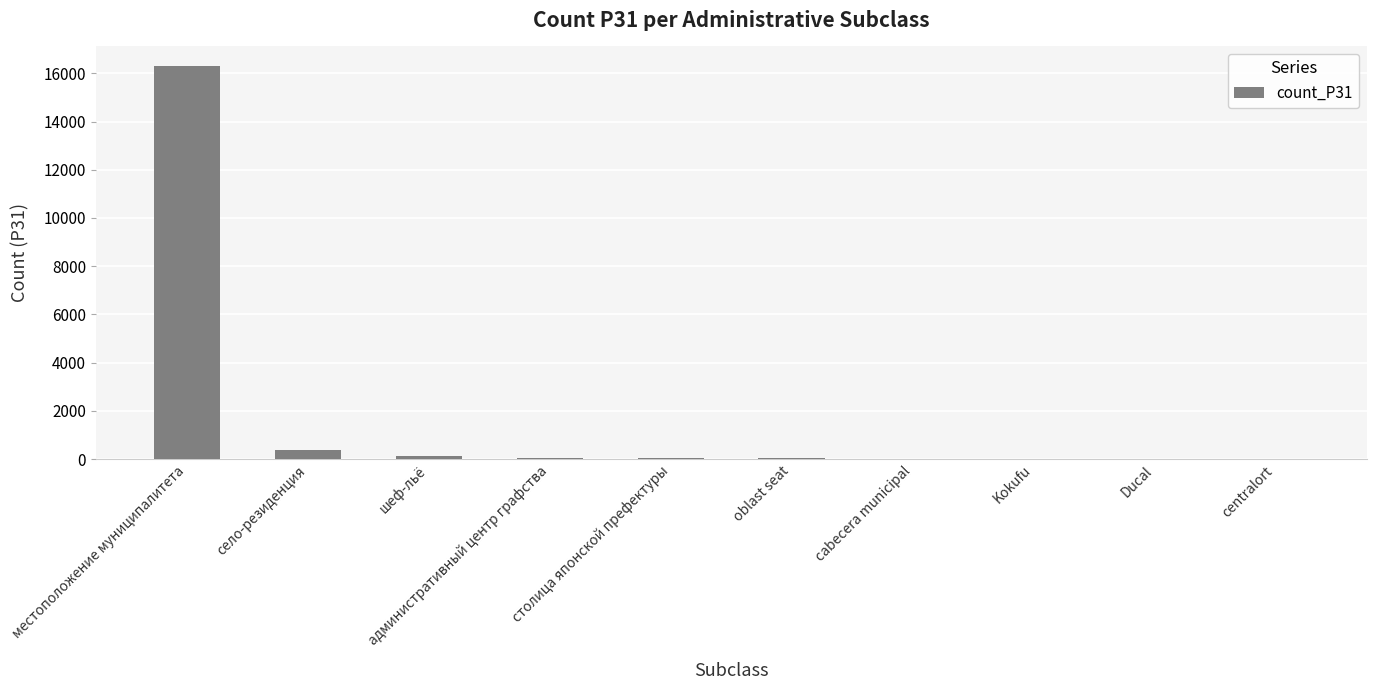

How many data points does each series have?

10